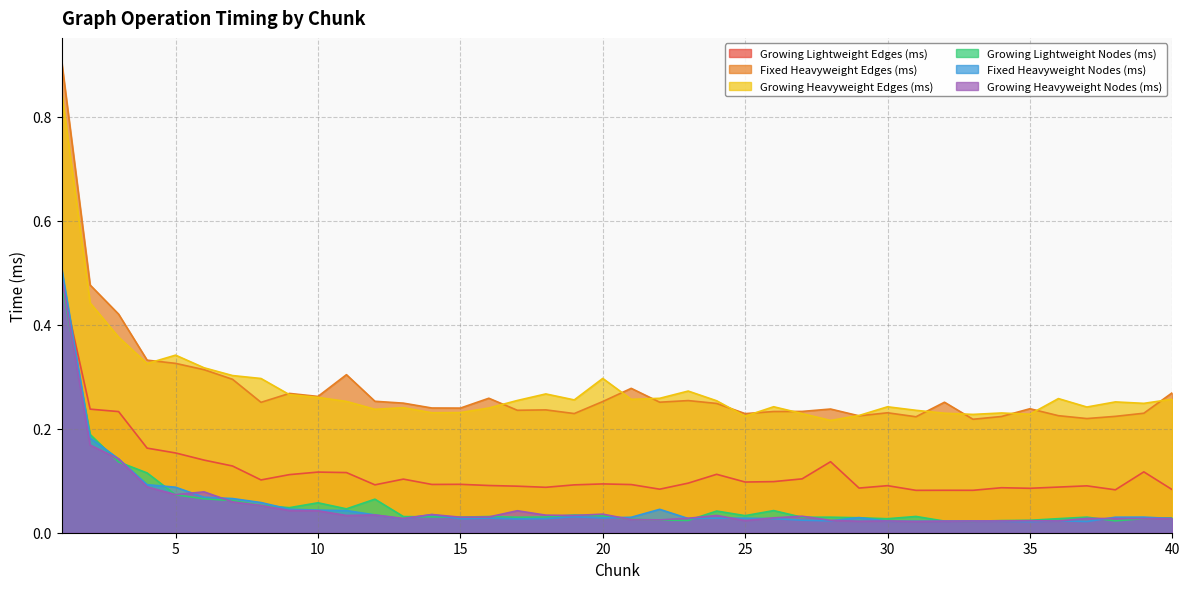

True or false: Fixed Heavyweight Edges (ms) and Growing Lightweight Edges (ms) intersect in this chart.

False